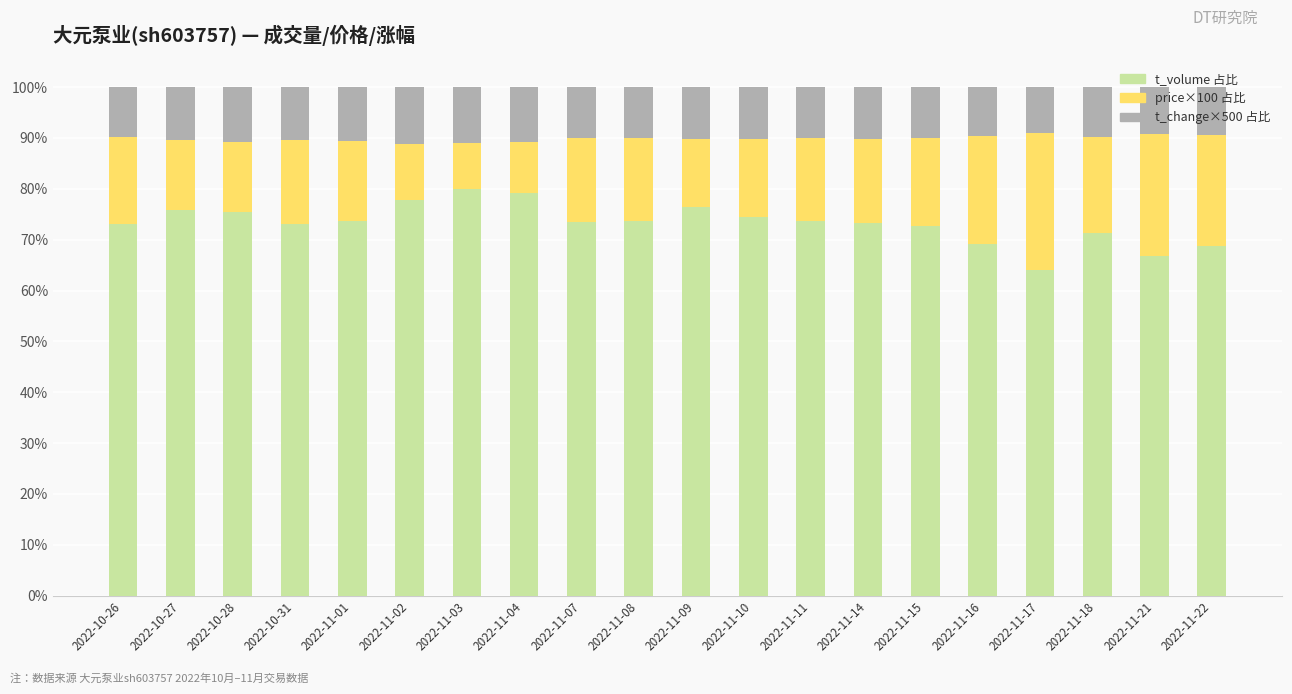

At which label does t_volume 占比 reach its minimum?

2022-11-17